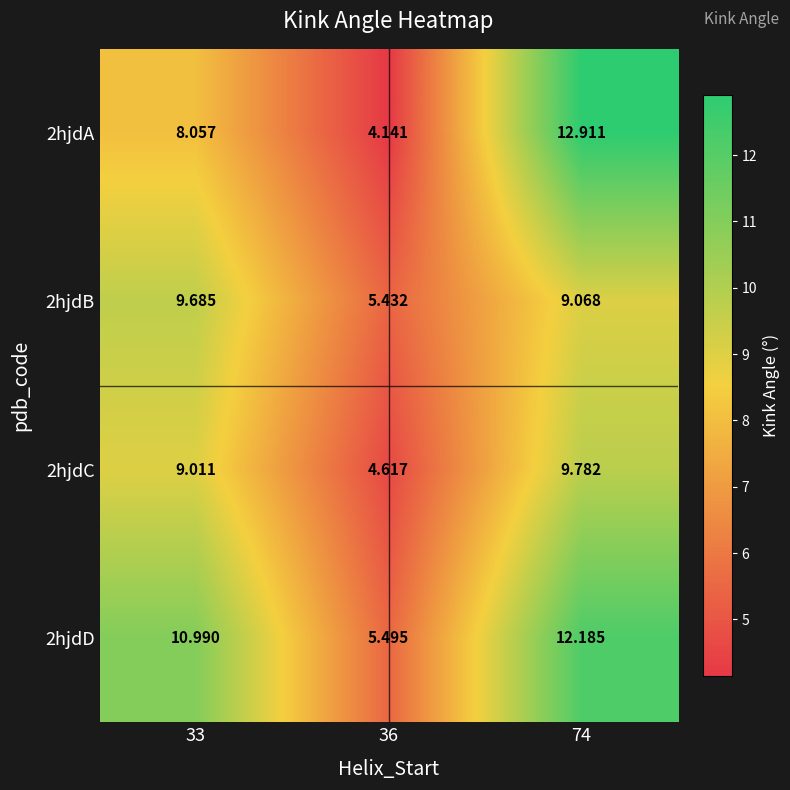

Which series has the widest spread of values?

2hjdA